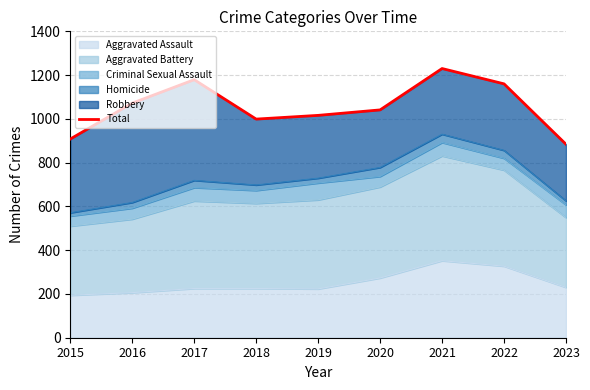

Reading left to right, what are all the values shown in this chart?

908	1072	1179	999	1016	1041	1230	1160	884